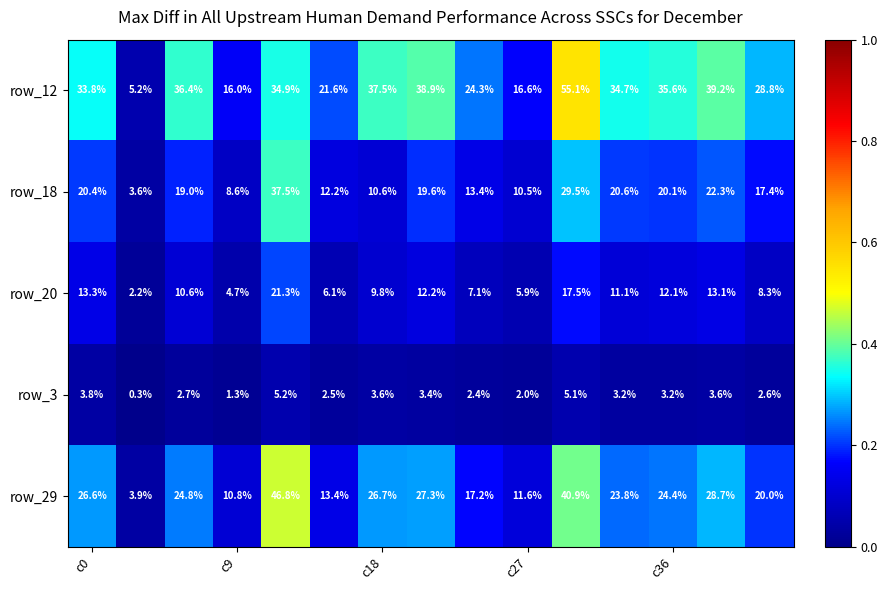

Which series has the widest spread of values?

row_12